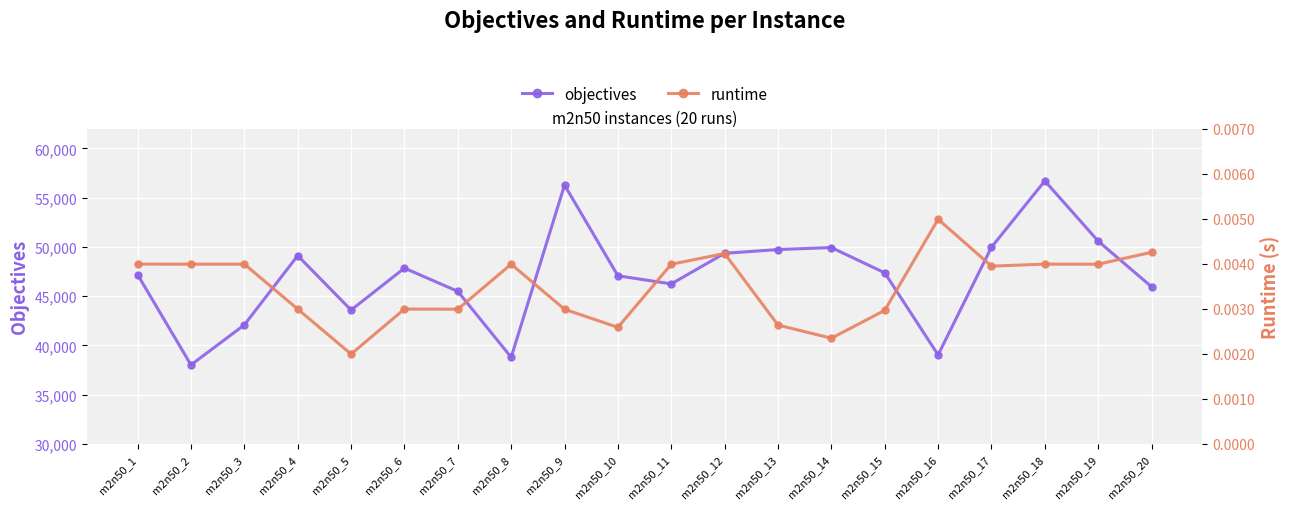

Is the value of runtime at m2n50_19 greater than the value of objectives at m2n50_20?

No